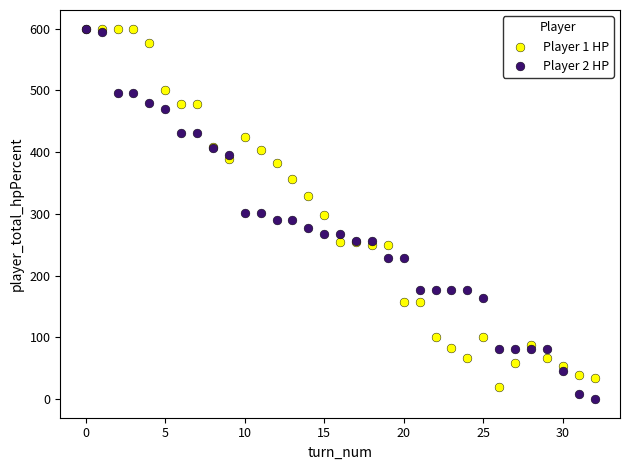

What are all the series names shown in the legend?

Player 1 HP, Player 2 HP